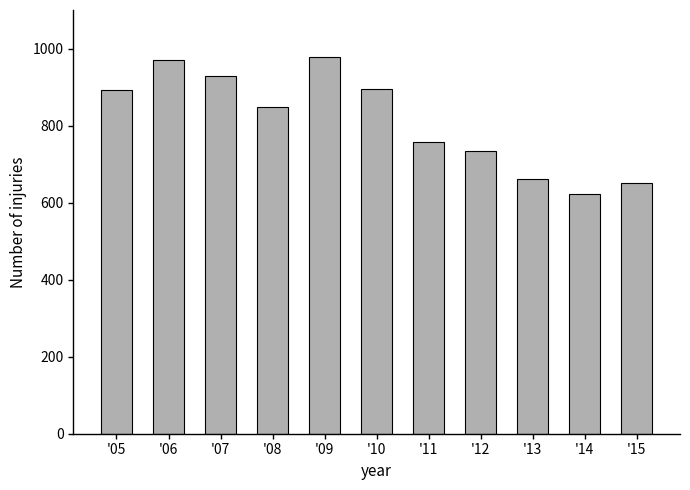

How many data points does each series have?

11